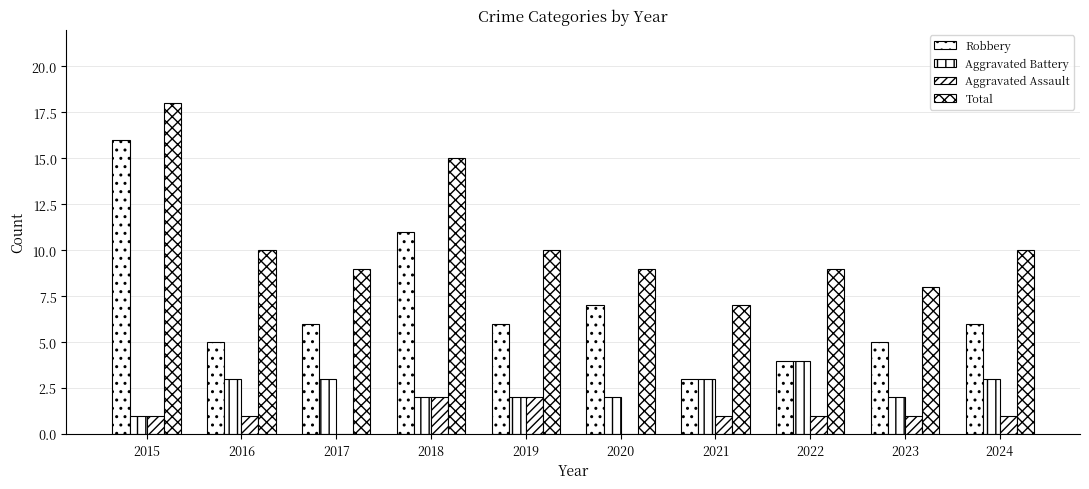

The value of Robbery at 2015 is 22. True or false?

False